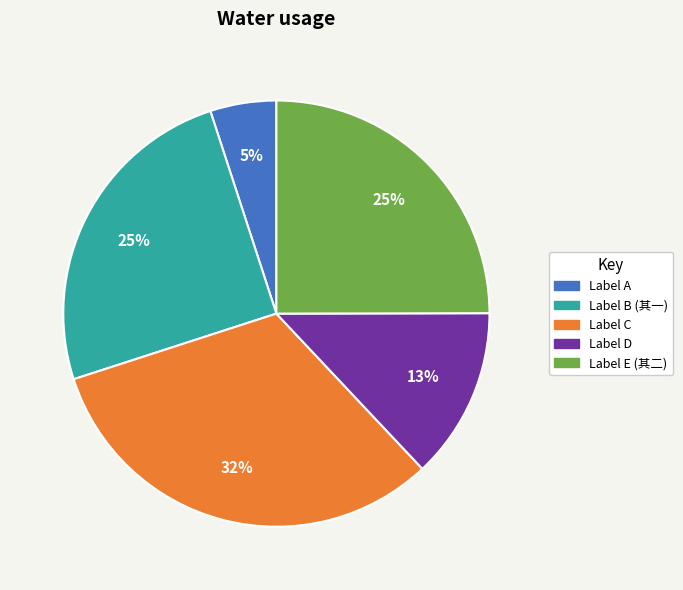

To the nearest percent, what portion does Label C represent?

32%